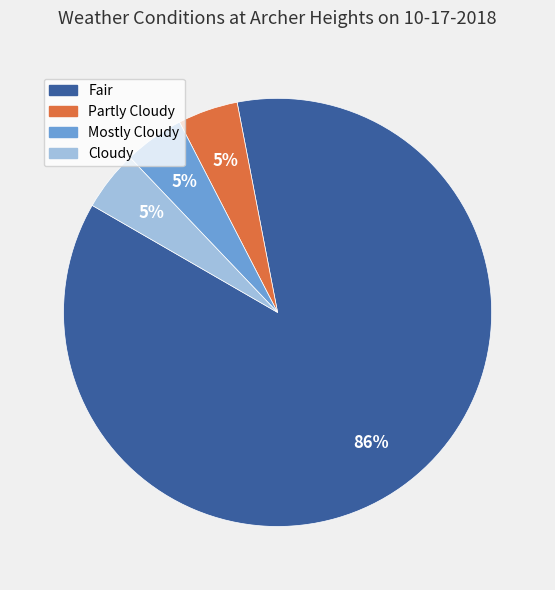

The Fair slice represents 81% of the pie. True or false?

False